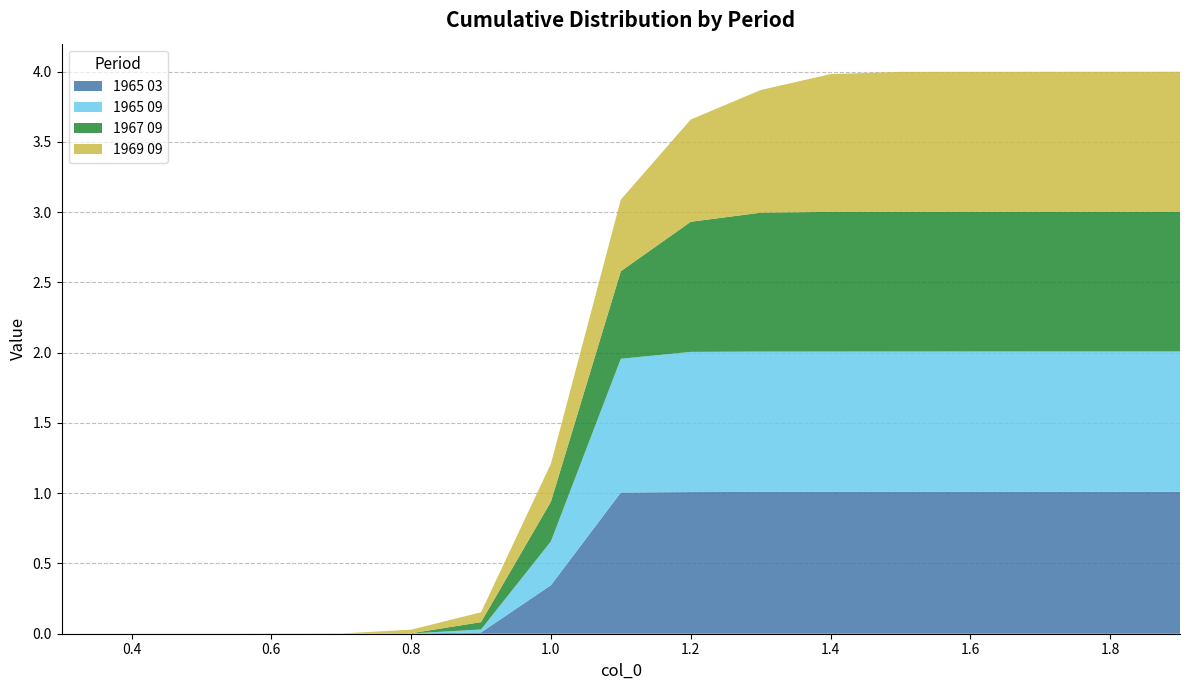

Reading left to right, what are all the values shown in this chart?

1965 03: 0.3=0.0	0.4=0.0	0.5=0.0	0.6=0.0	0.7=0.0	0.8=0.0	0.9=0.0	1.0=0.3	1.1=1.0	1.2=1.0	1.3=1.0	1.4=1.0	1.5=1.0	1.6=1.0	1.7=1.0	1.8=1.0	1.9=1.0
1965 09: 0.3=0.0	0.4=0.0	0.5=0.0	0.6=0.0	0.7=0.0	0.8=0.0	0.9=0.0	1.0=0.3	1.1=1.0	1.2=1.0	1.3=1.0	1.4=1.0	1.5=1.0	1.6=1.0	1.7=1.0	1.8=1.0	1.9=1.0
1967 09: 0.3=0.0	0.4=0.0	0.5=0.0	0.6=0.0	0.7=0.0	0.8=0.0	0.9=0.1	1.0=0.3	1.1=0.6	1.2=0.9	1.3=1.0	1.4=1.0	1.5=1.0	1.6=1.0	1.7=1.0	1.8=1.0	1.9=1.0
1969 09: 0.3=0.0	0.4=0.0	0.5=0.0	0.6=0.0	0.7=0.0	0.8=0.0	0.9=0.1	1.0=0.3	1.1=0.5	1.2=0.7	1.3=0.9	1.4=1.0	1.5=1.0	1.6=1.0	1.7=1.0	1.8=1.0	1.9=1.0